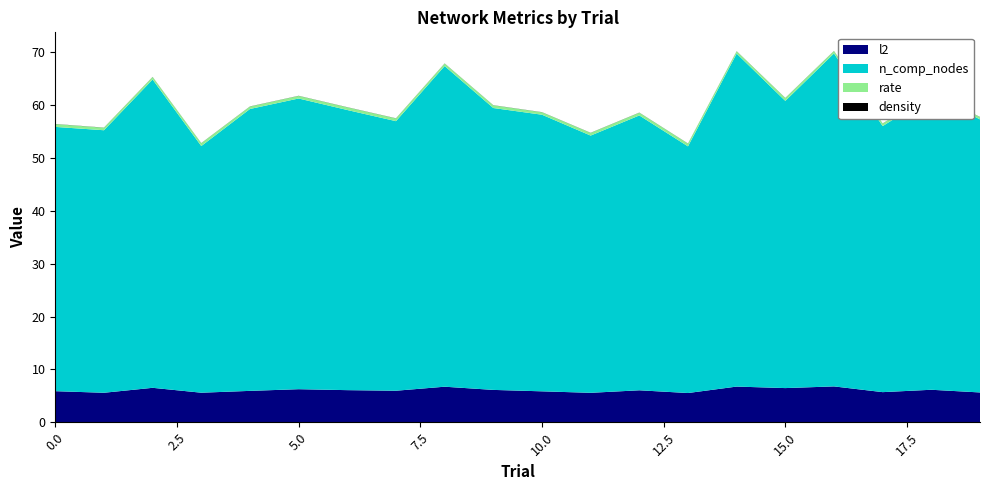

Reading right to left, transcribe all the data shown in this chart.

rate: 0.4	0.5	0.5	0.5	0.5	0.4	0.5	0.5	0.5	0.5	0.5	0.5	0.5	0.5	0.5	0.5	0.5	0.5	0.5	0.5
density: 0.0	0.0	0.0	0.0	0.0	0.0	0.0	0.0	0.0	0.0	0.0	0.0	0.0	0.0	0.0	0.0	0.0	0.0	0.0	0.0
n_comp_nodes: 51.7	55.7	50.3	63.0	54.3	63.0	46.7	52.0	48.7	52.3	53.3	60.7	51.0	53.0	55.0	53.3	46.7	58.3	49.7	50.0
l2: 5.6	6.2	5.7	6.8	6.5	6.8	5.5	6.1	5.6	5.9	6.1	6.7	6.0	6.1	6.3	5.9	5.6	6.5	5.6	5.9